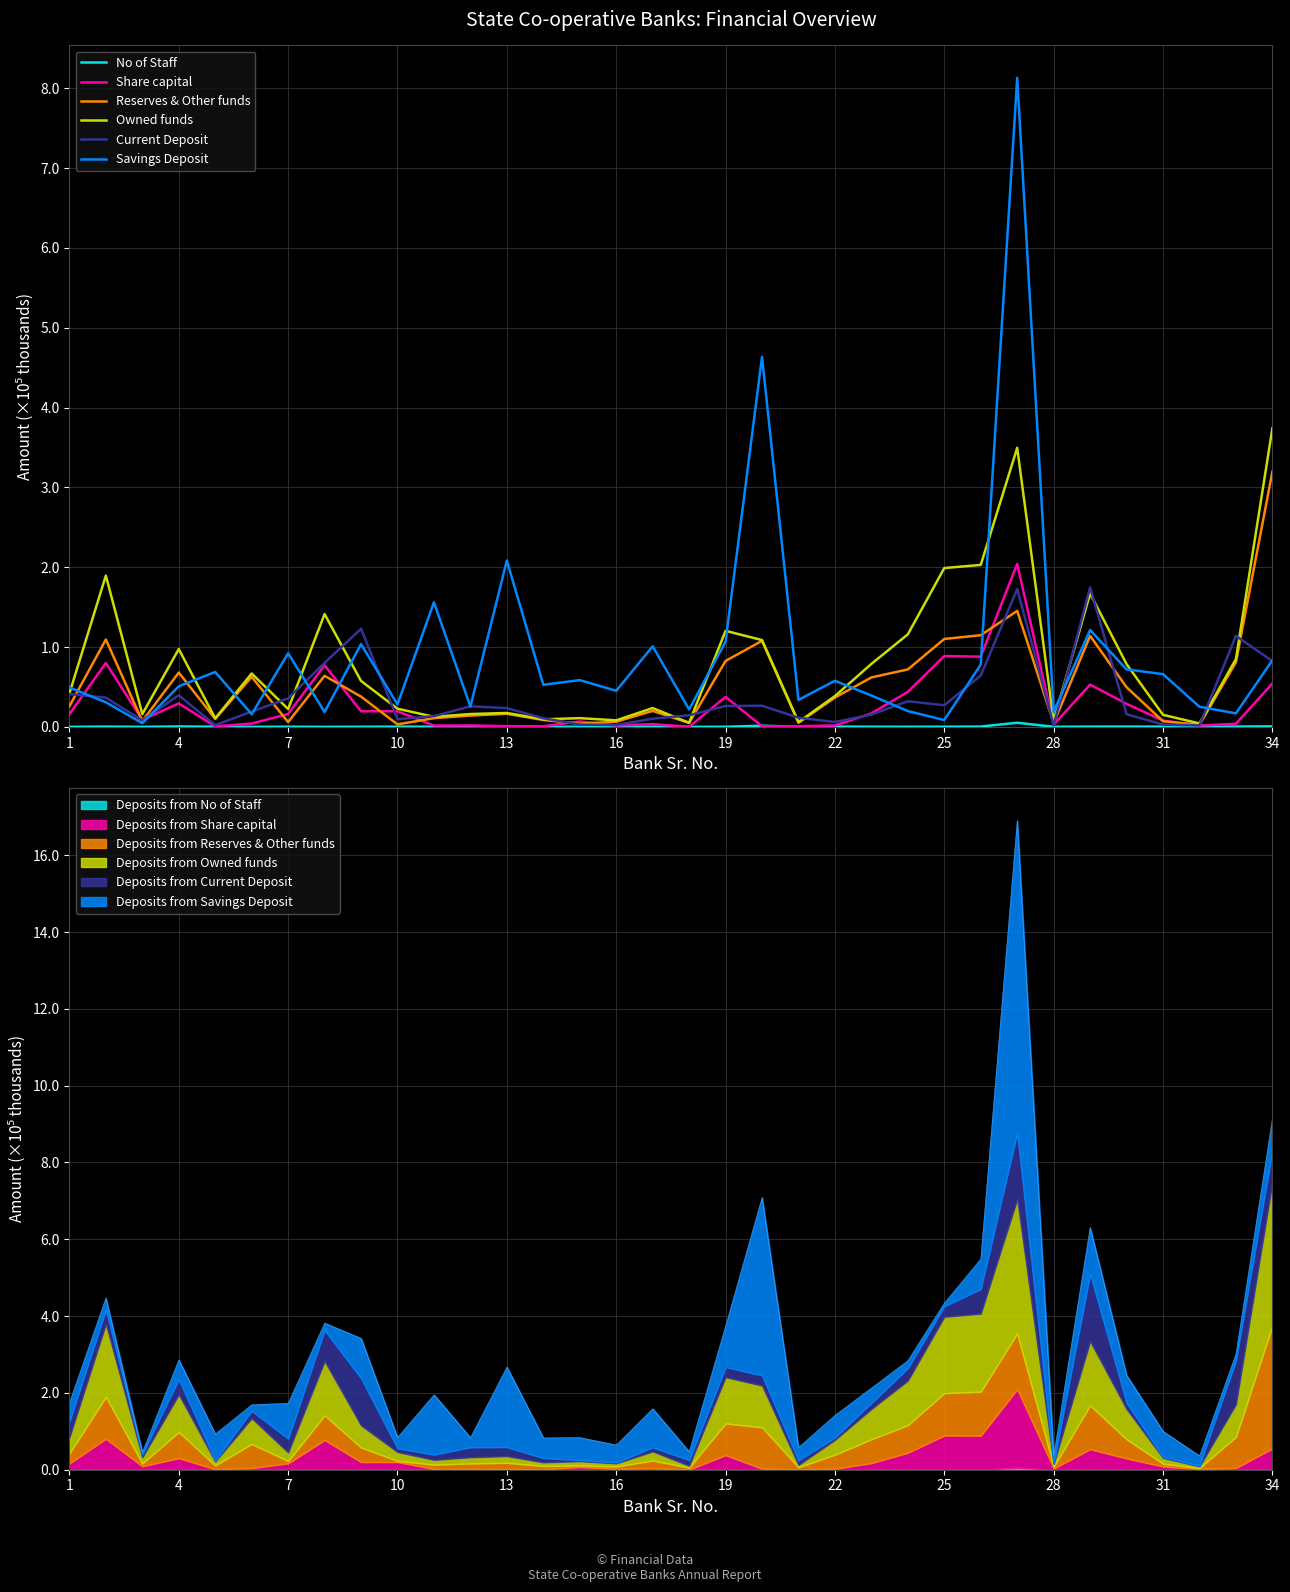

What are all the series names shown in the legend?

No of Staff, Share capital, Reserves & Other funds, Owned funds, Current Deposit, Savings Deposit